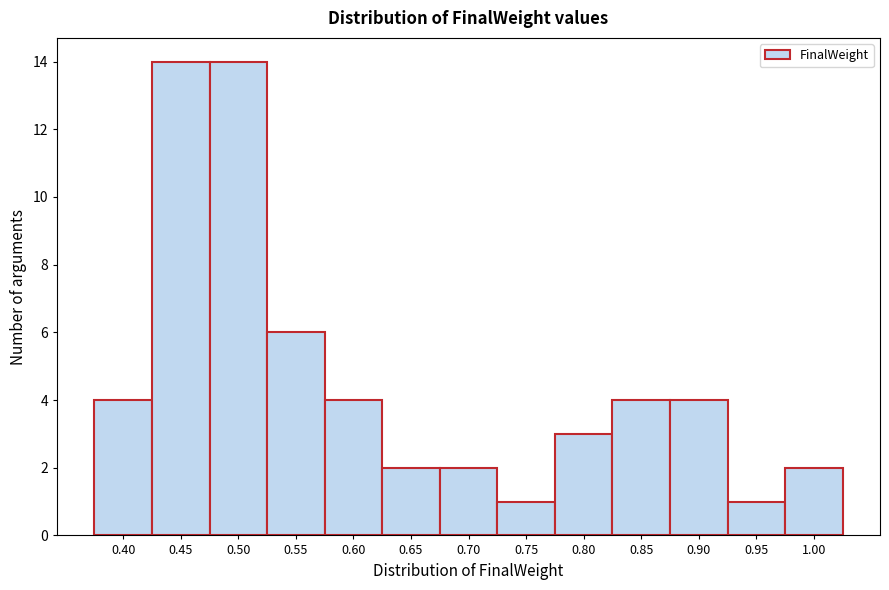

Reading right to left, list all the values displayed in this chart.

2	1	4	4	3	1	2	2	4	6	14	14	4